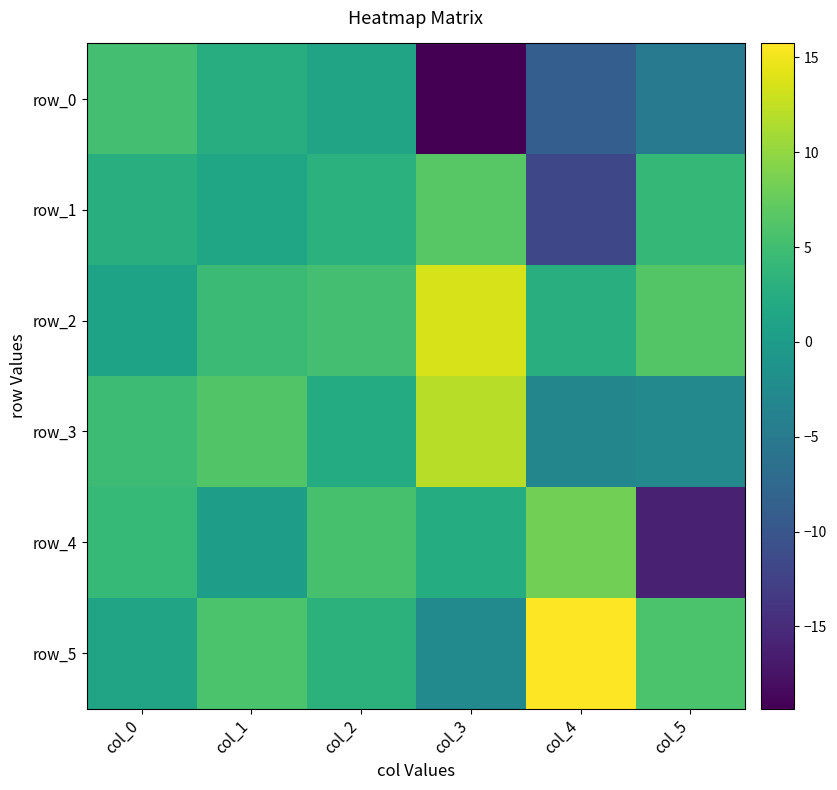

At col_4, list the series in order from largest to smallest.

row_5, row_4, row_2, row_3, row_0, row_1